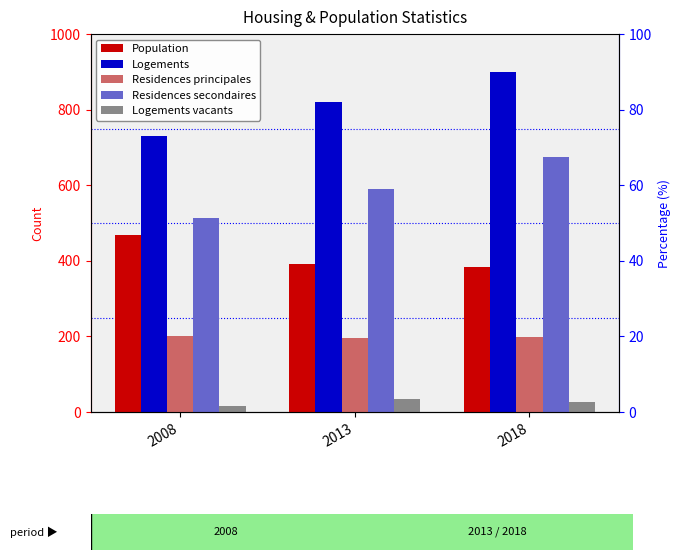

What is the difference between the Residences secondaires values at 2018 and 2008?

160